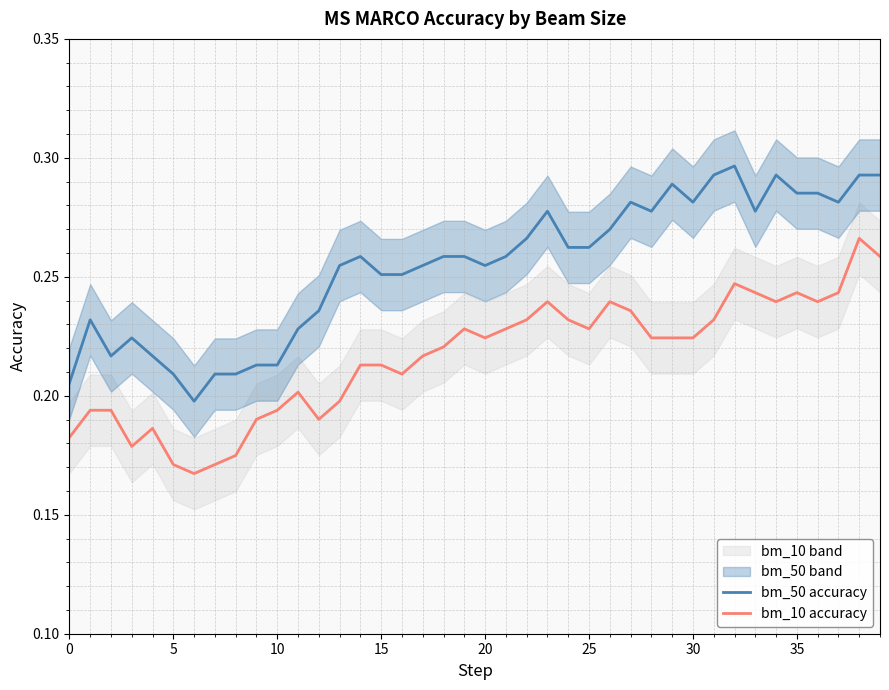

True or false: bm_50 accuracy has more than 2 points higher than both neighbors.

True